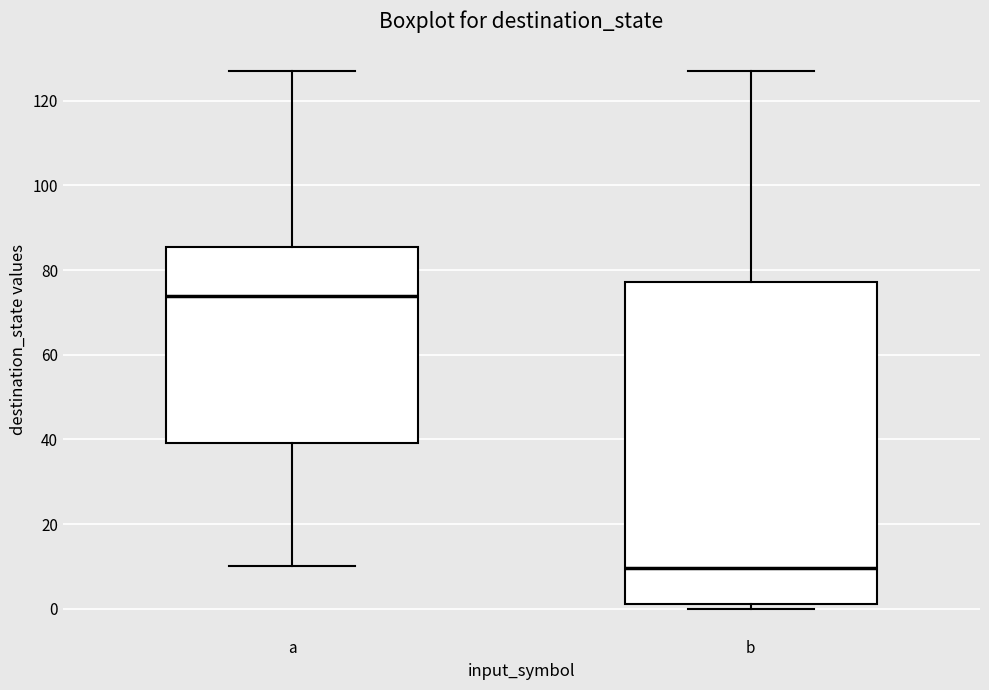

Comparing the boxes themselves (not the whiskers), which one is the tallest?

b